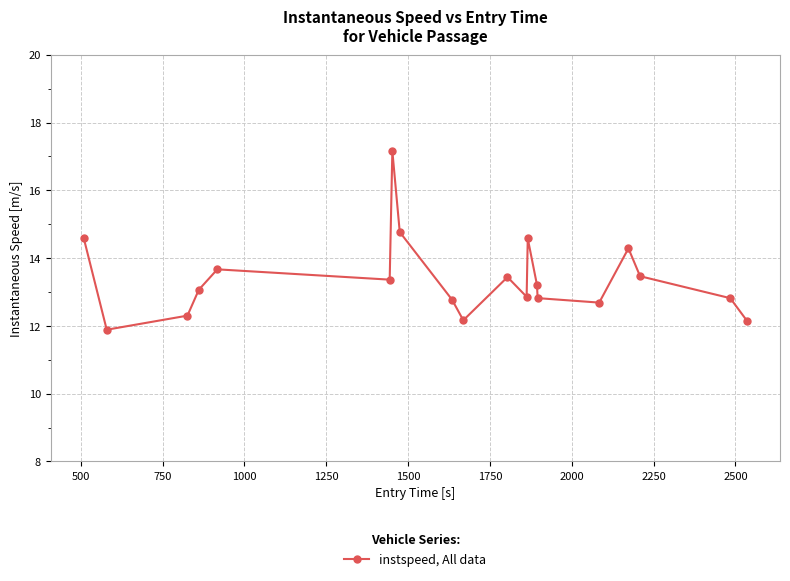

What is the smallest value displayed?

11.9